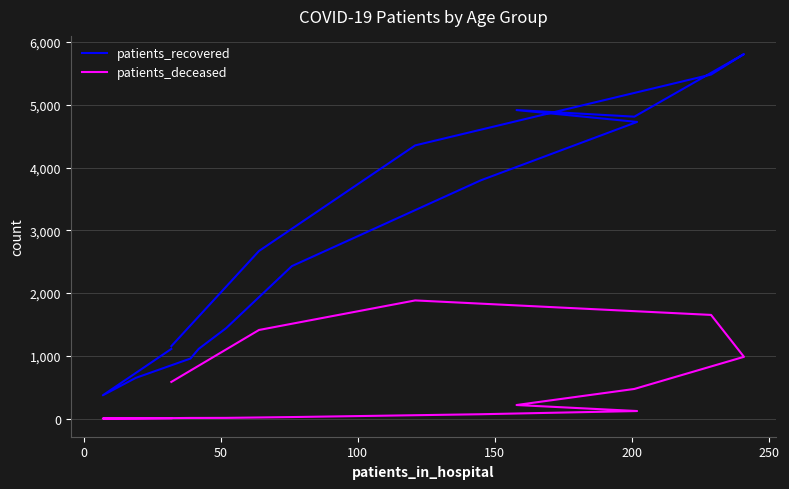

In patients_recovered, how many points are lower than both neighbors (excluding endpoints)?

2